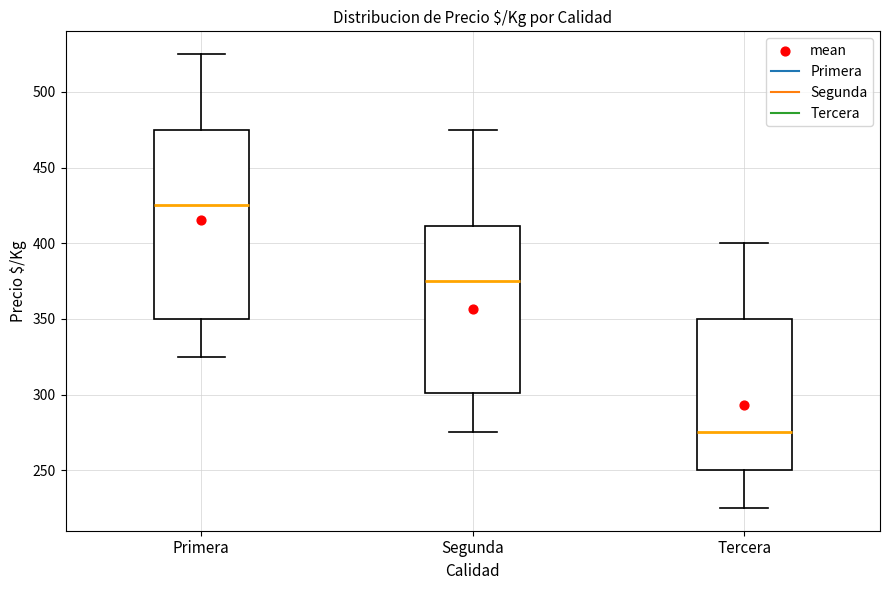

Where does the lower whisker of the box for Primera end on the y-axis? The values are not printed on the chart, so give them approximately, as read against the axis.

325